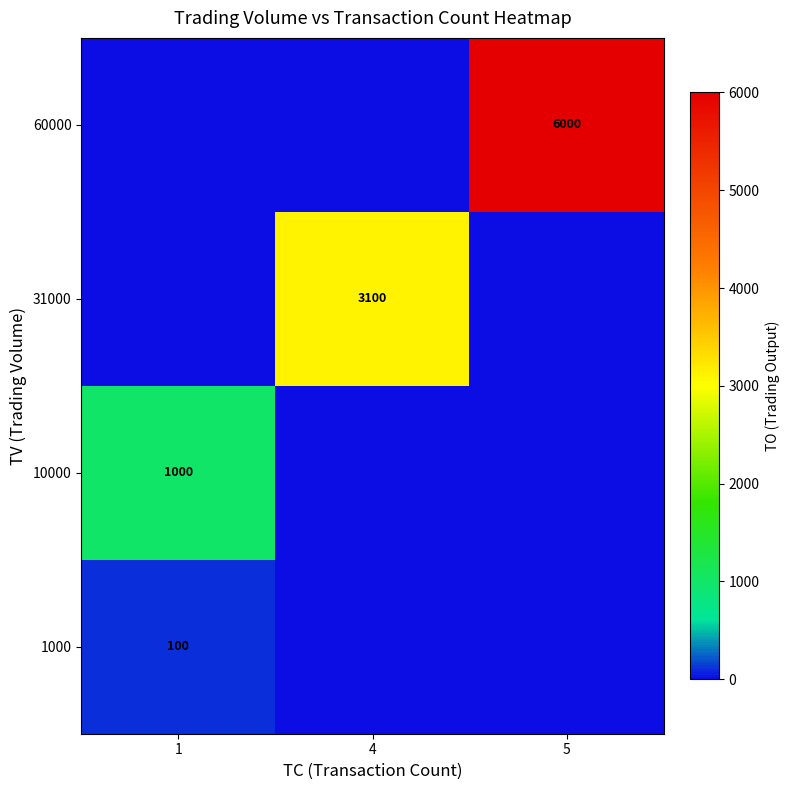

True or false: 60000 has a value of 6000 at 5.

True